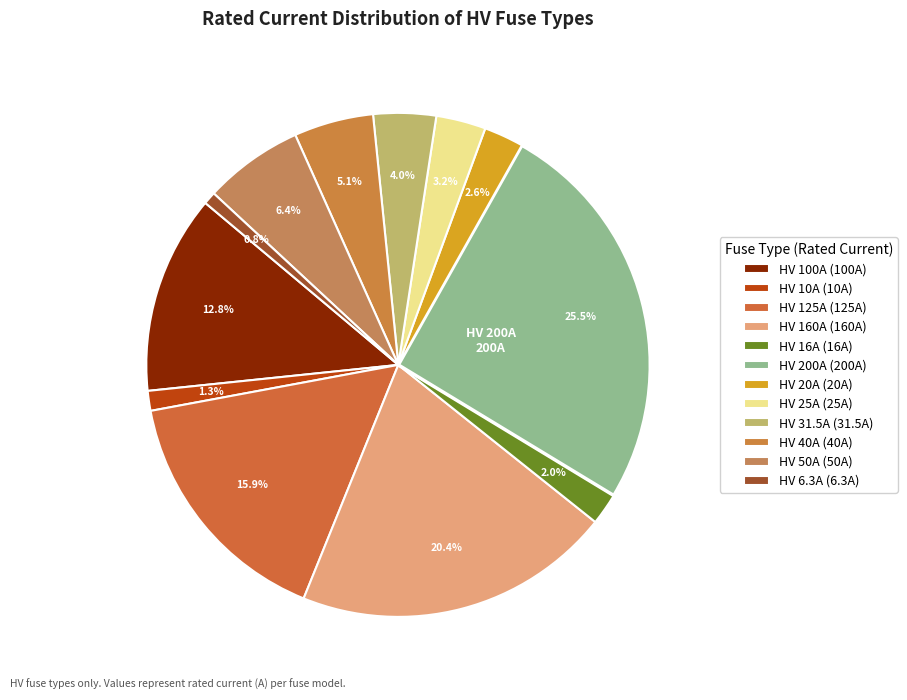

Which category has the biggest portion of the pie?

HV 200A